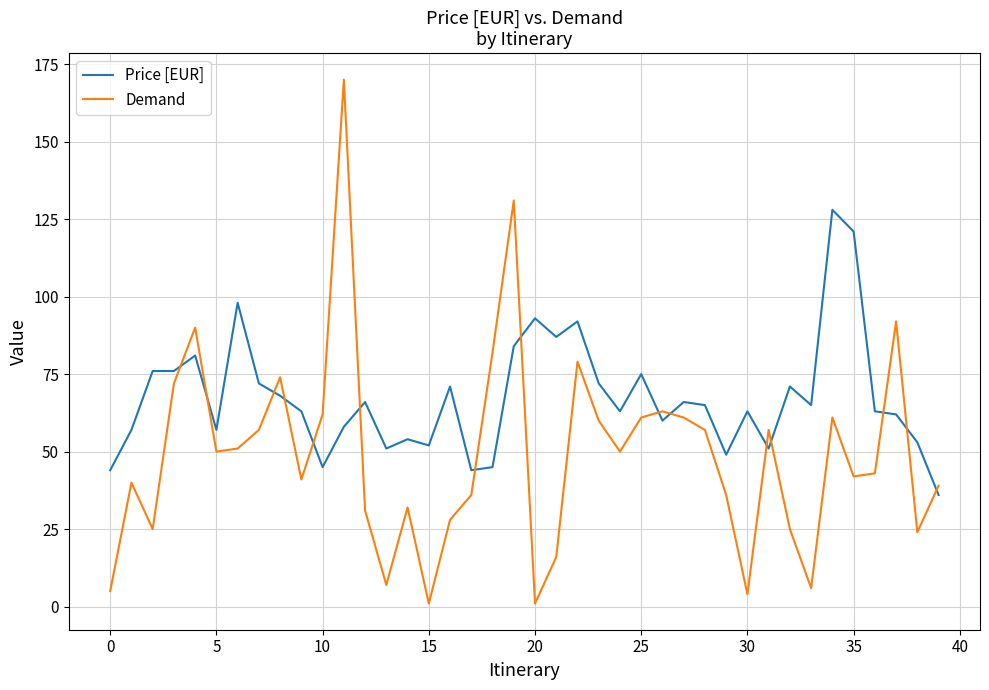

What is the difference between the maximum and minimum values in the Price [EUR] series?

92